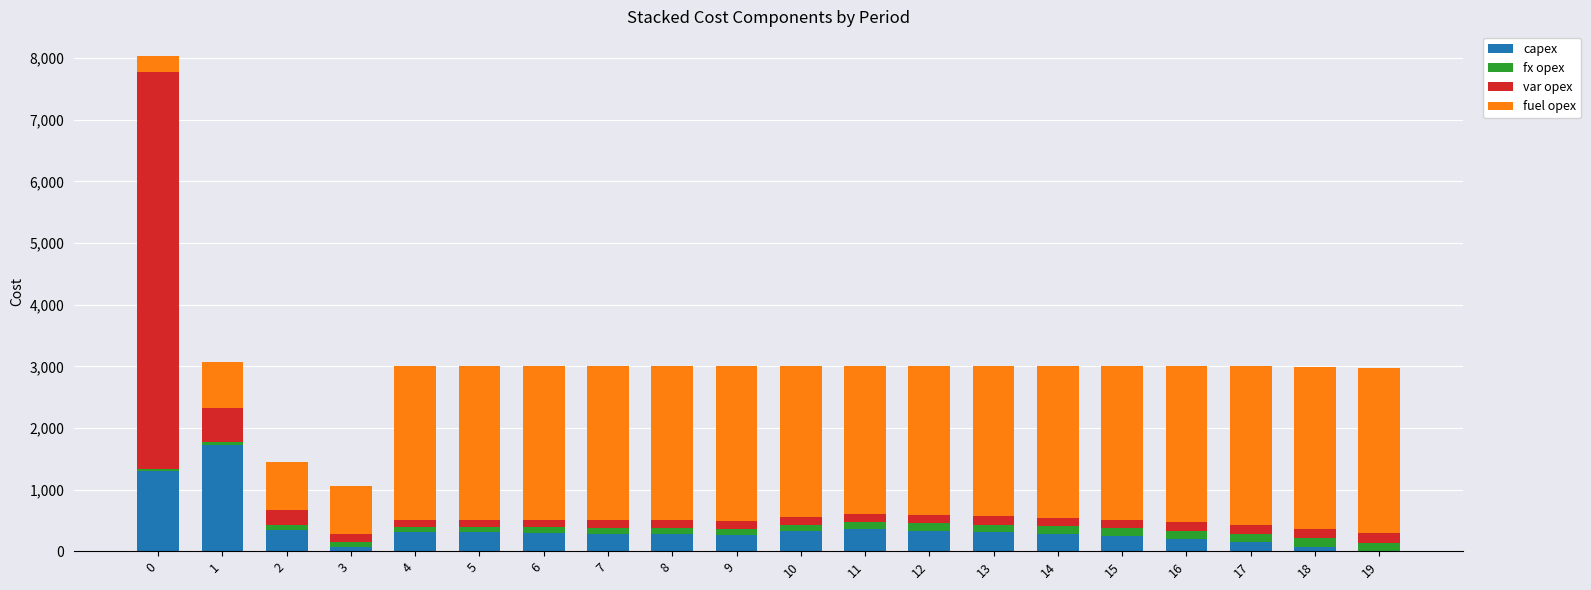

What is the sum of all capex values?

7451